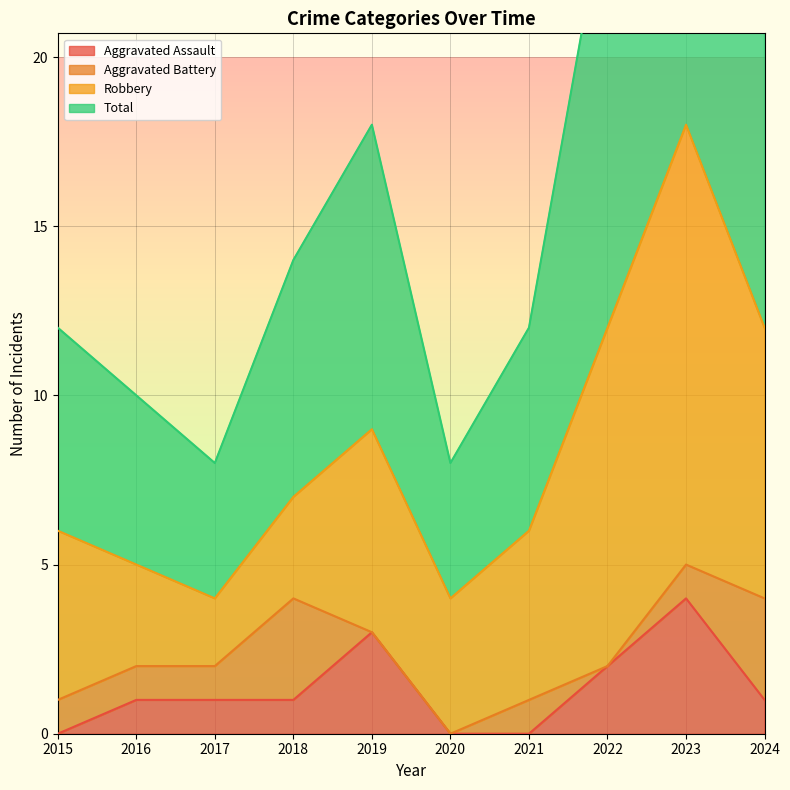

The value of Aggravated Assault at 2016 is 0. True or false?

False